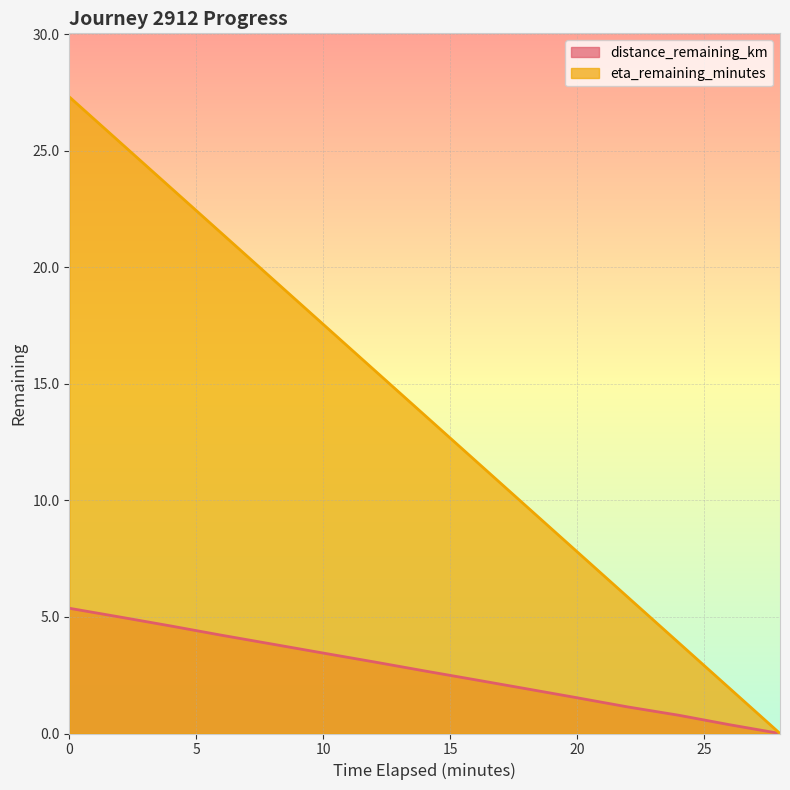

Reading right to left, transcribe all the data shown in this chart.

distance_remaining_km: 28.0=0.0	26.0=0.4	24.0=0.8	22.0=1.1	20.0=1.5	18.0=1.9	16.0=2.3	14.0=2.7	12.0=3.1	10.0=3.5	8.0=3.8	6.0=4.2	4.0=4.6	2.0=5.0	0.0=5.4
eta_remaining_minutes: 28.0=0.0	26.0=1.9	24.0=3.9	22.0=5.8	20.0=7.8	18.0=9.8	16.0=11.7	14.0=13.7	12.0=15.6	10.0=17.6	8.0=19.5	6.0=21.4	4.0=23.4	2.0=25.4	0.0=27.3